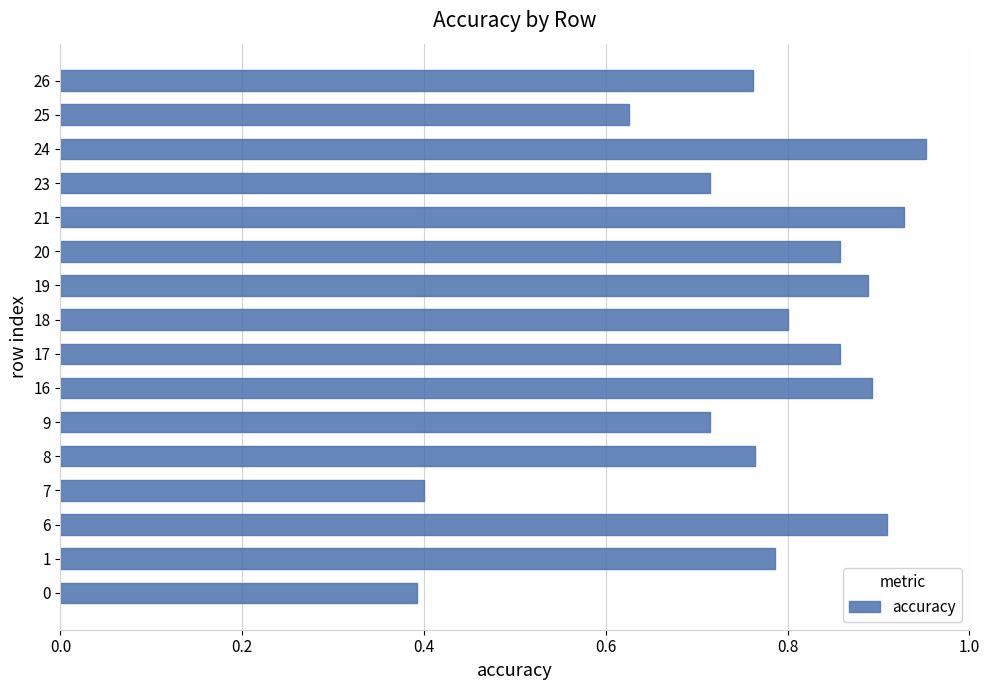

Between 25 and 21, which is larger?

21